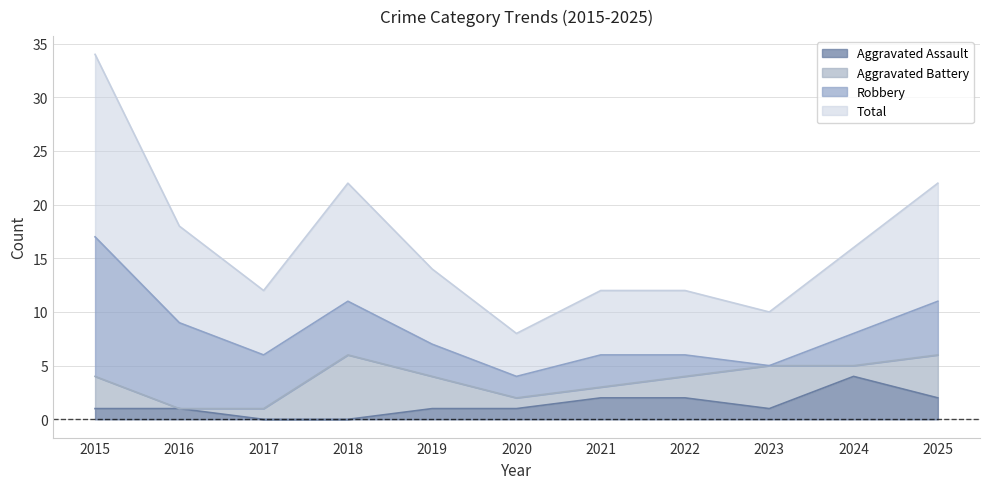

What is the maximum value for Aggravated Assault?

4